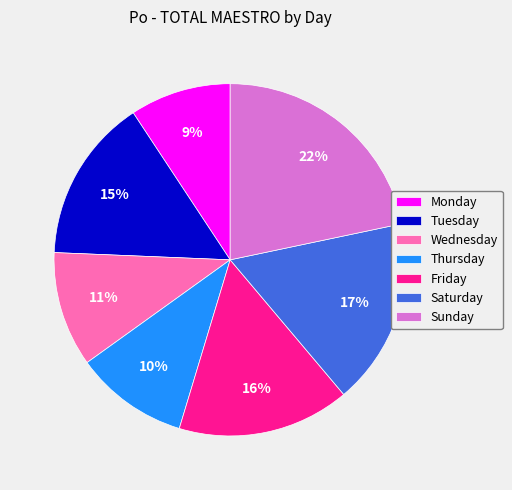

Is the sum of Saturday and Tuesday greater than half?

No